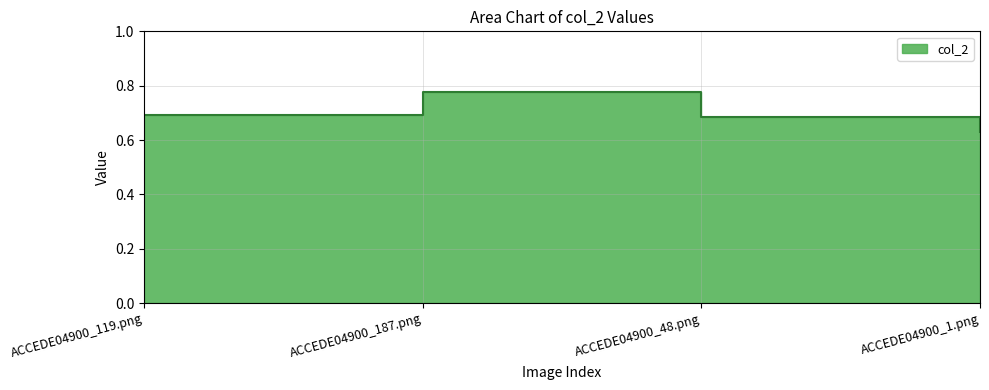

What is the average value?

0.7